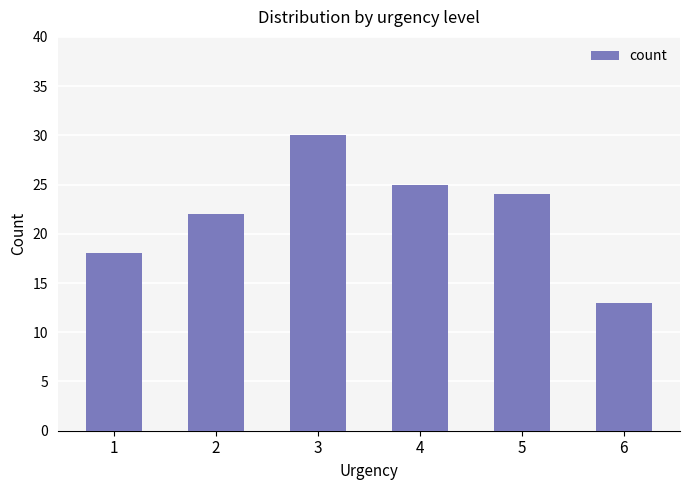

How many values are below 24?

3